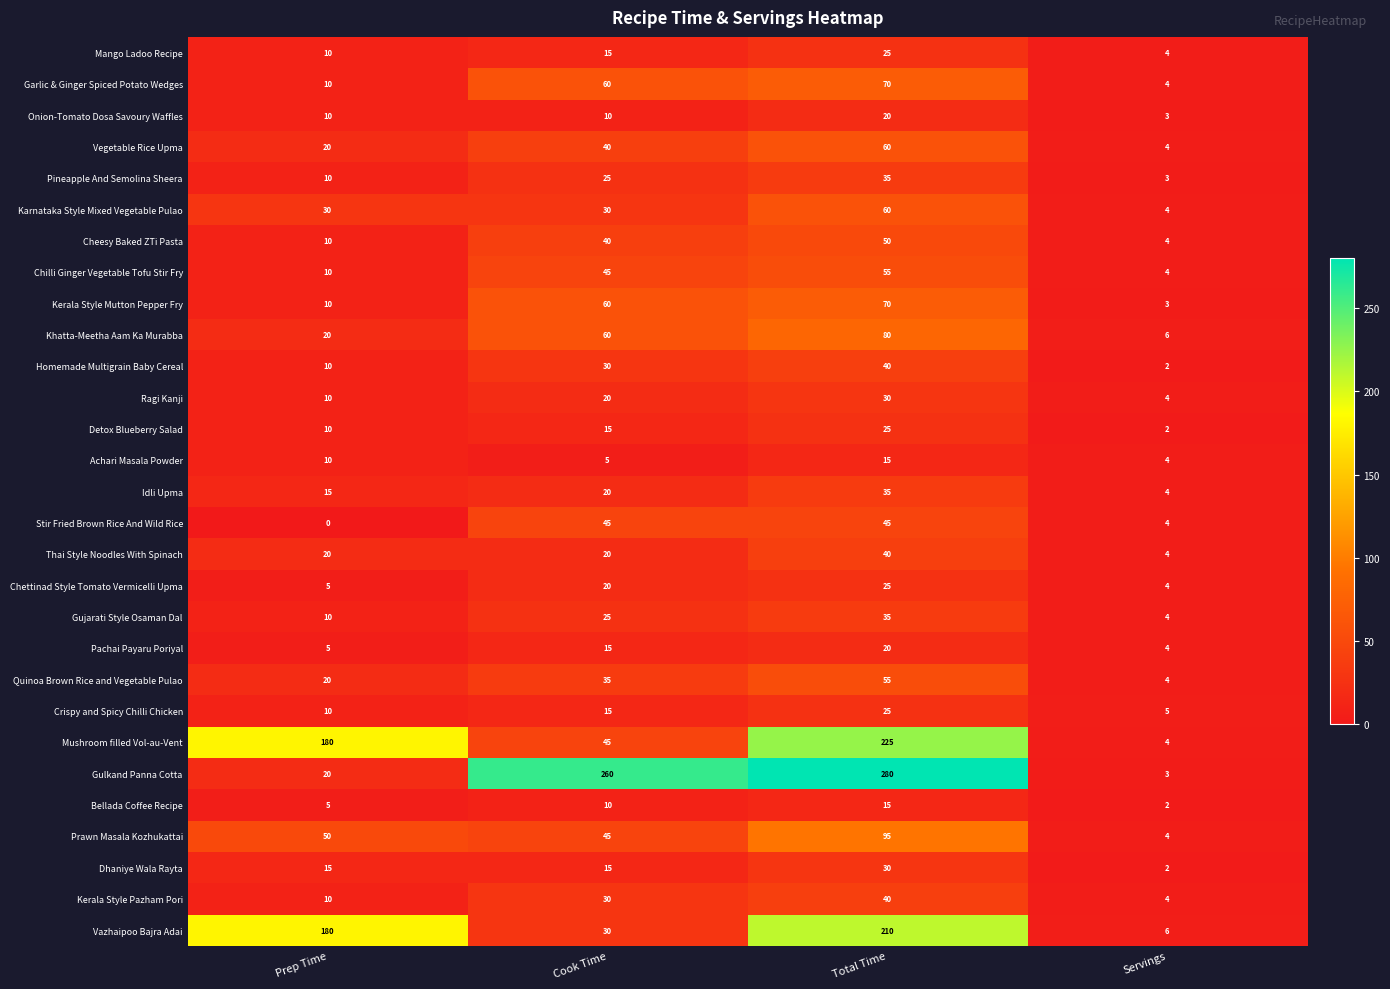

At which category does the chart reach its peak across all series?

Total Time